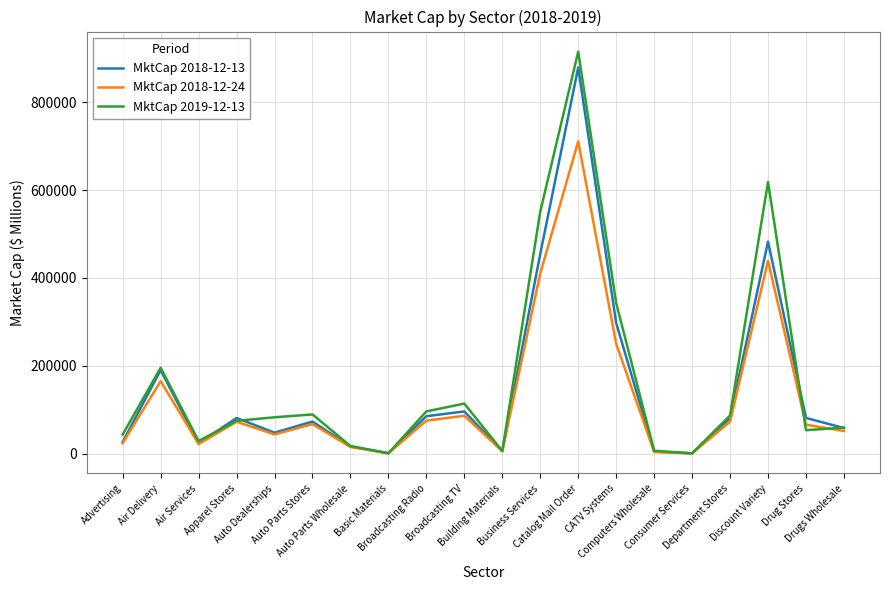

What is the total value across all series at Apparel Stores?

227783.8